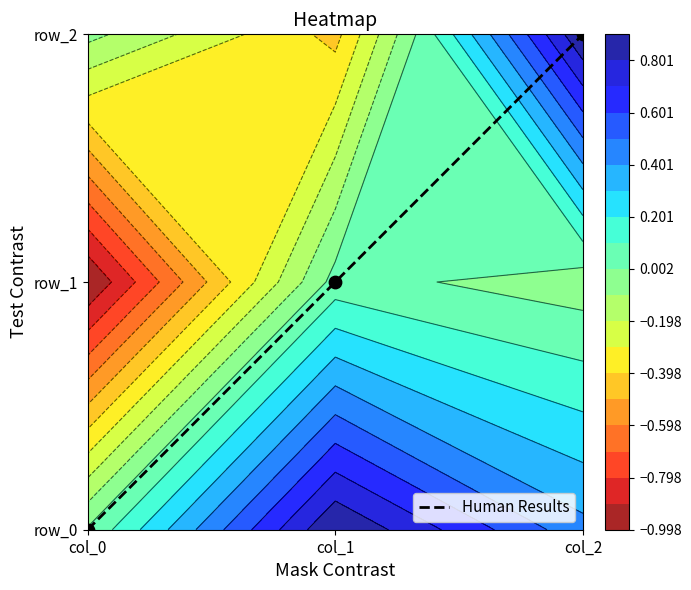

Reading left to right, what are all the values shown in this chart?

0	1	2